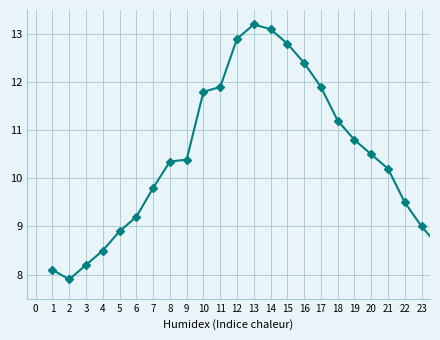

What is the average value?

10.5